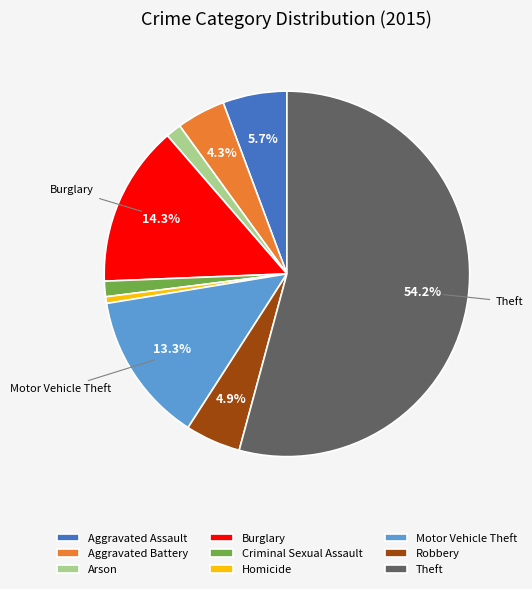

How much of the chart is everything except Aggravated Assault?

94.3%